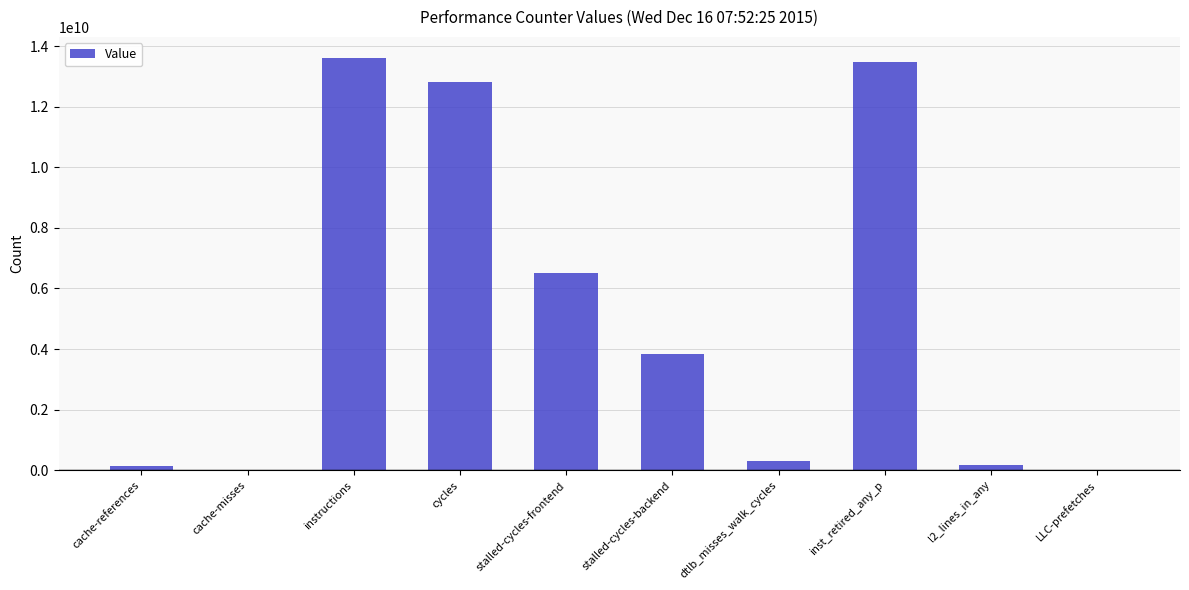

What is the sum of all values?

50874249018